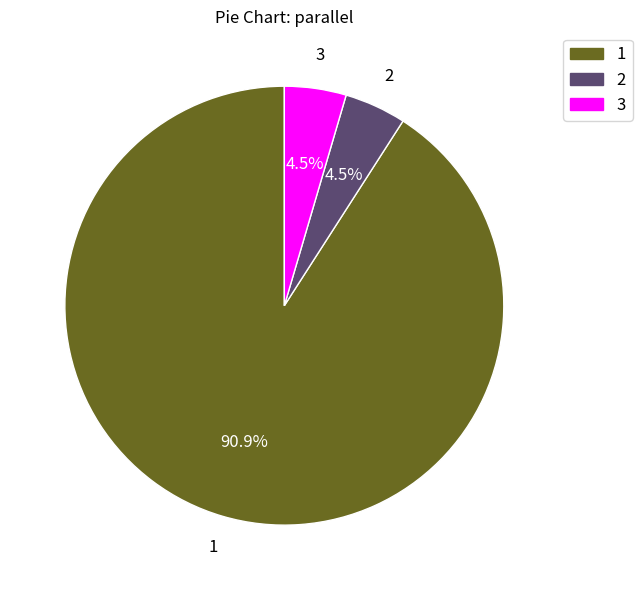

How much of the chart is everything except 3?

95.5%